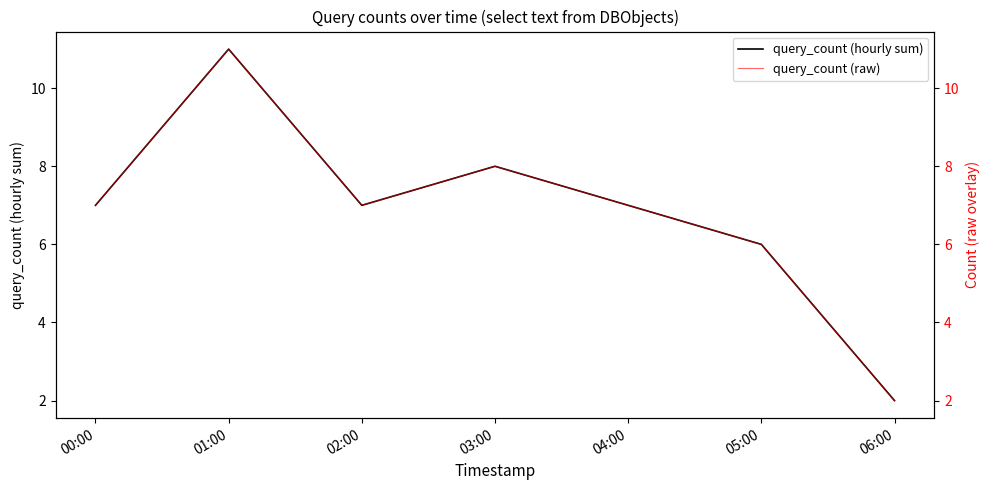

Reading left to right, what are all the values shown in this chart?

query_count (hourly sum): 00:00=7	01:00=11	02:00=7	03:00=8	04:00=7	05:00=6	06:00=2
query_count (raw): 00:00=7	01:00=11	02:00=7	03:00=8	04:00=7	05:00=6	06:00=2